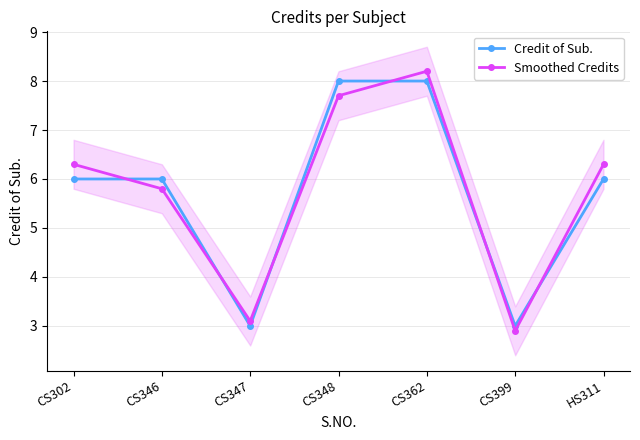

Which series has the largest total across all categories?

Smoothed Credits